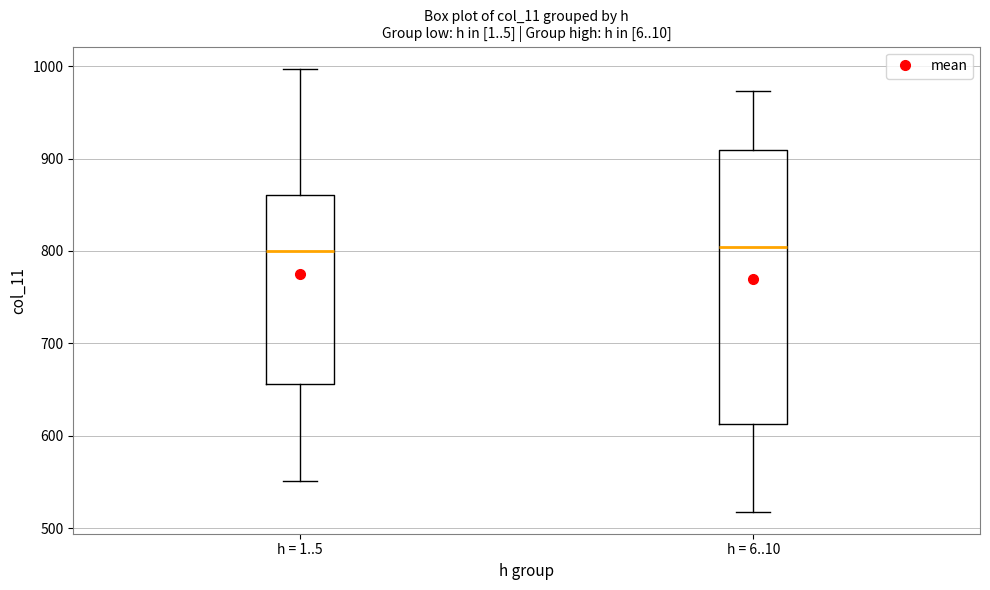

Which box is the tallest, from its lower edge to its upper edge?

h = 6..10